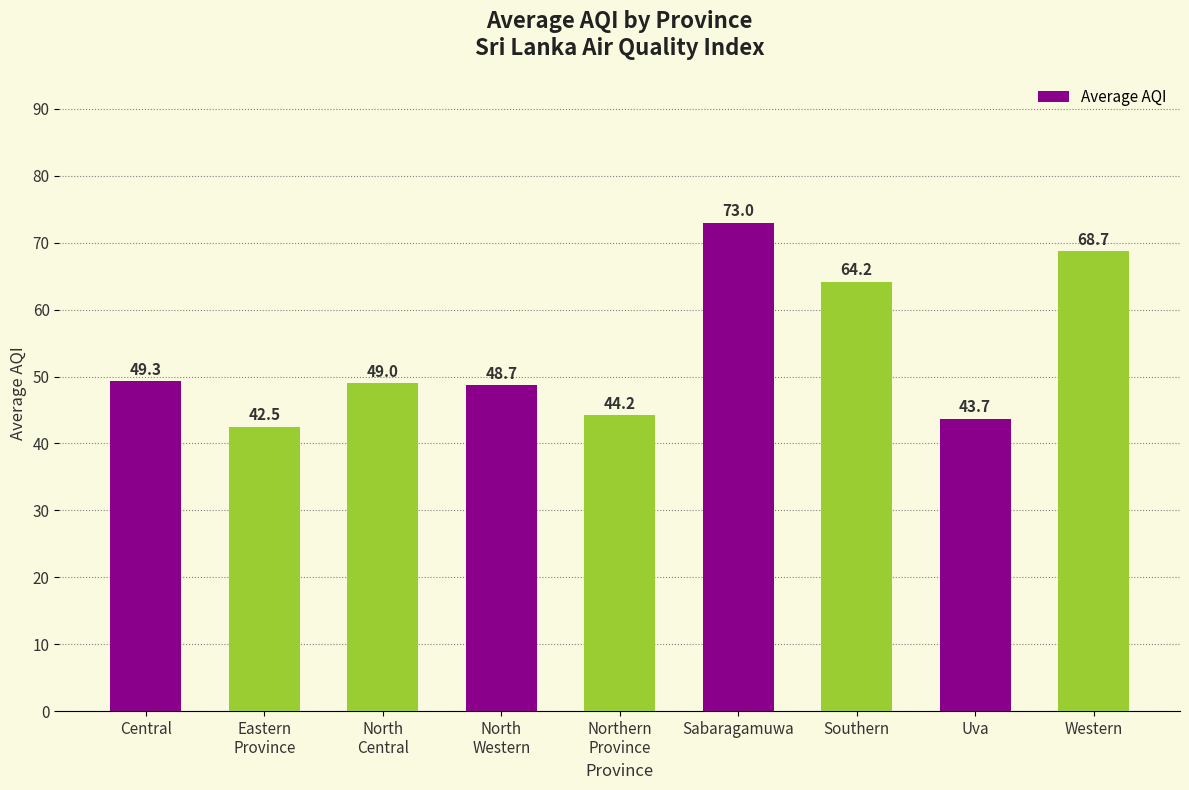

What is the change in value from North
Western to Southern?

+15.5